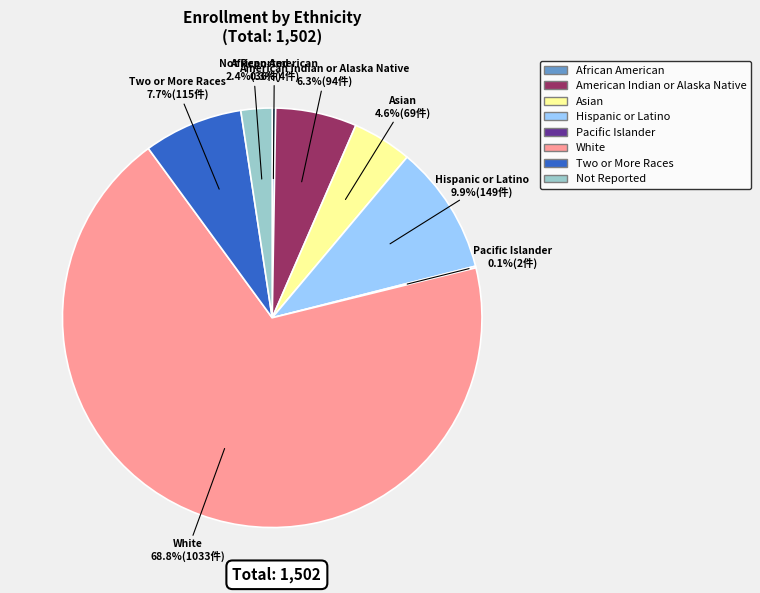

What is the ratio of the value at Hispanic or Latino to the value at Asian?

2.2